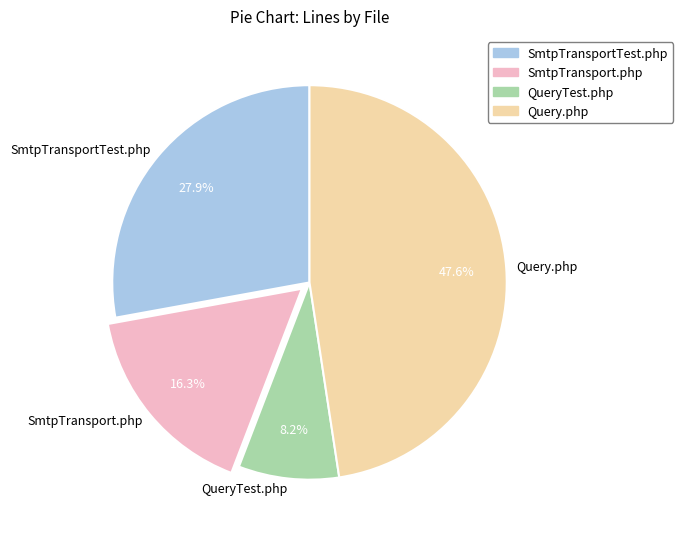

To the nearest percent, what portion does QueryTest.php represent?

8%